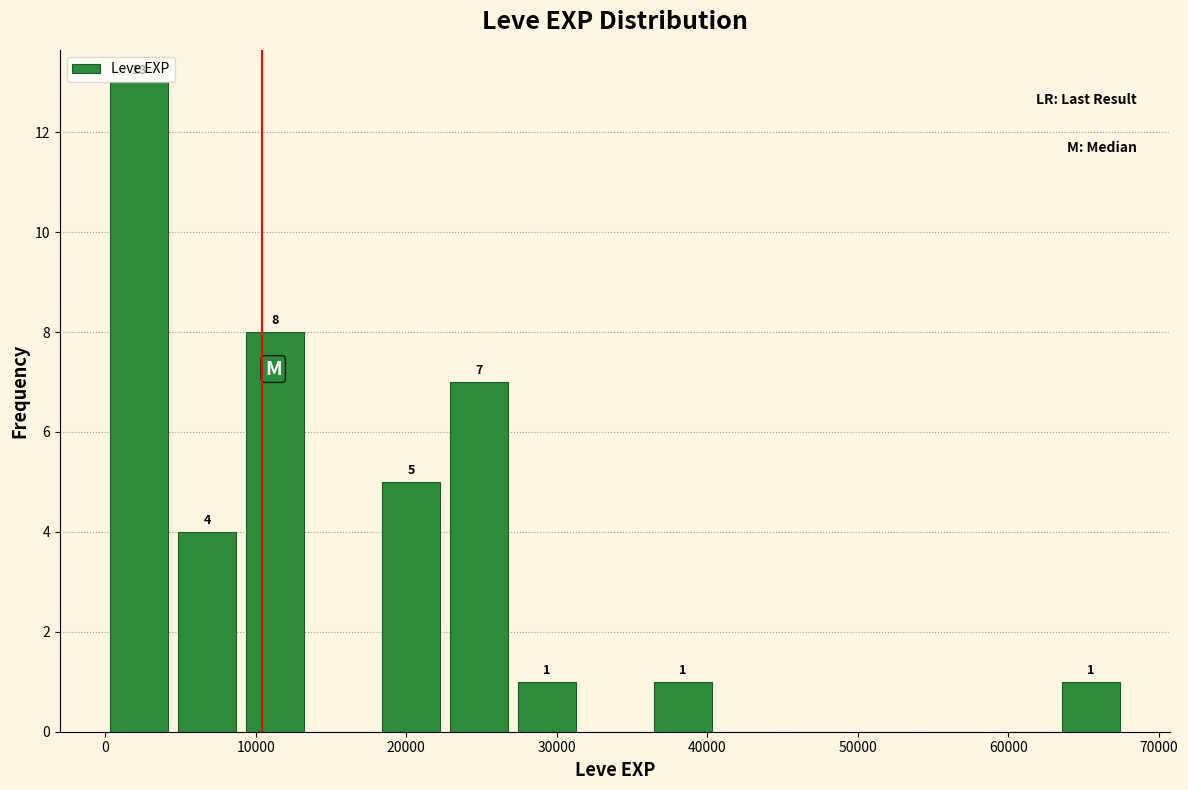

Over which range of the x-axis is the bar tallest?

0 to 5000